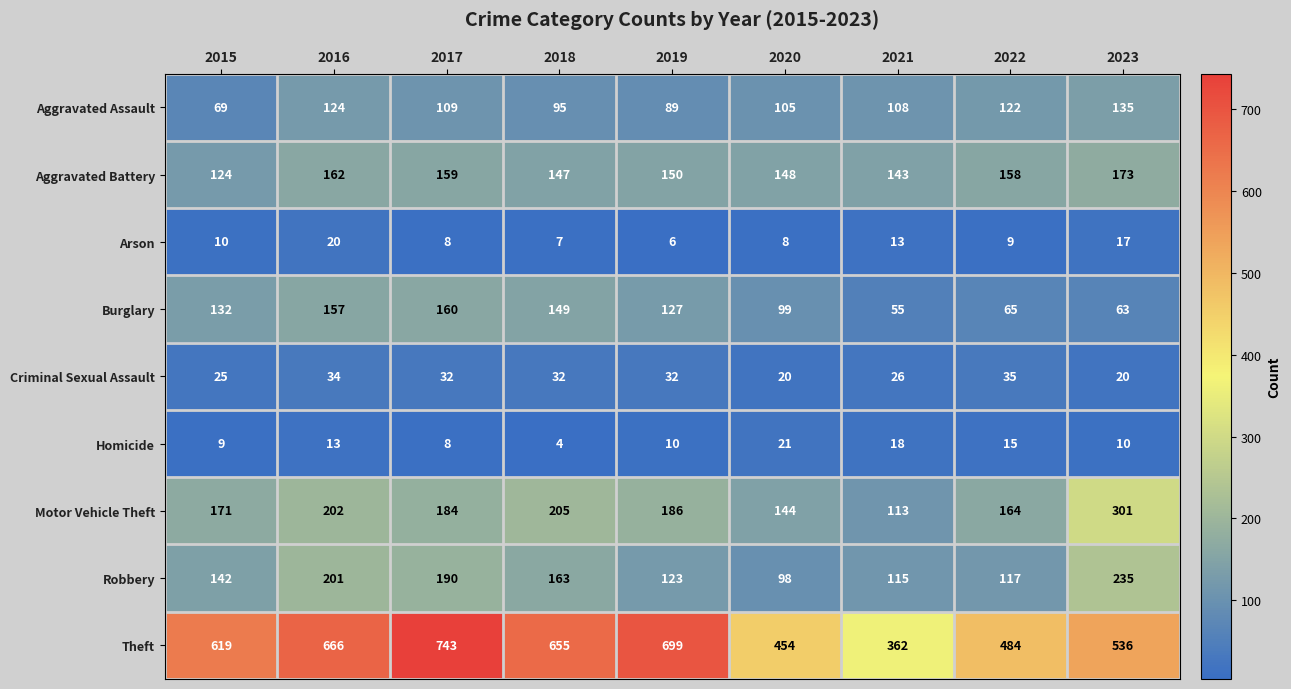

At how many categories does at least one series exceed 439?

8